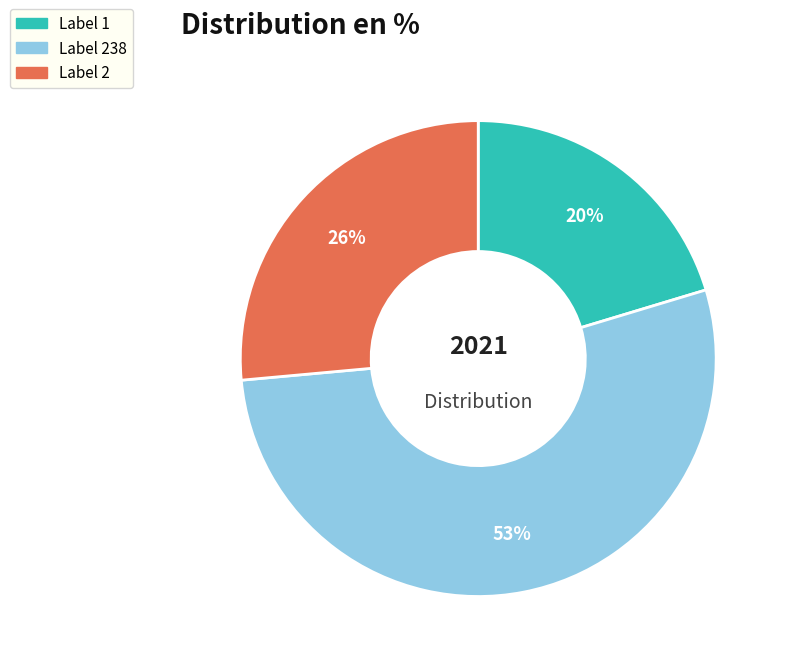

Is there any slice that represents more than half of the pie?

Yes